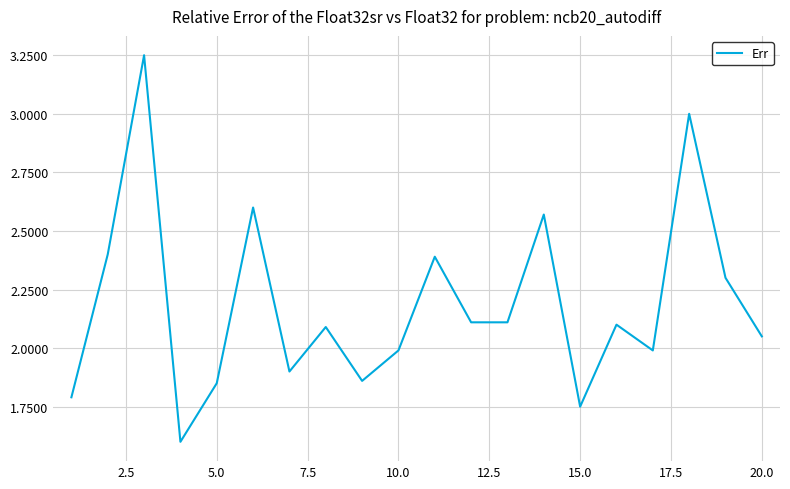

What is the smallest value displayed?

1.6